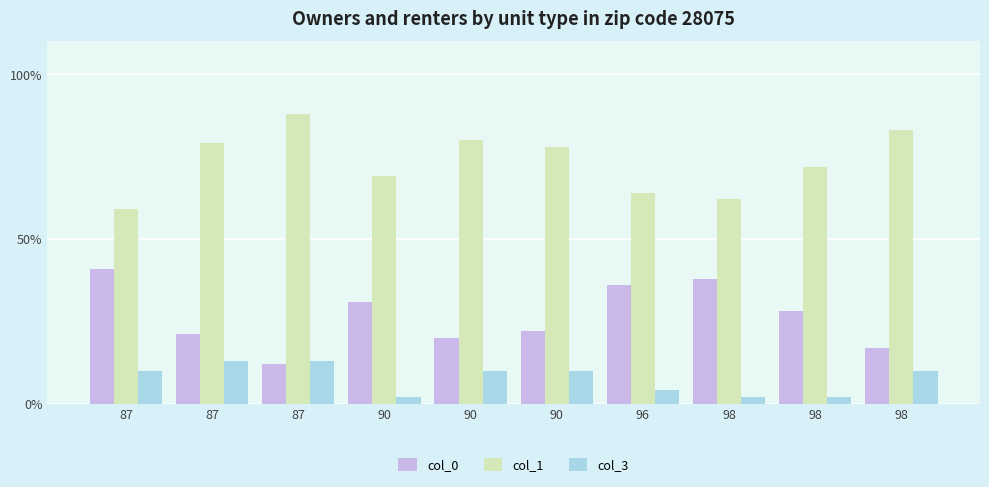

What is the average value of the col_0 series?

27